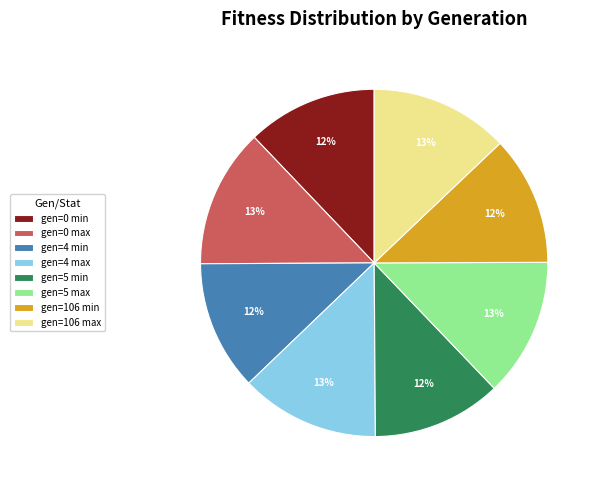

To the nearest percent, what percentage of the pie is gen=5 min?

12%